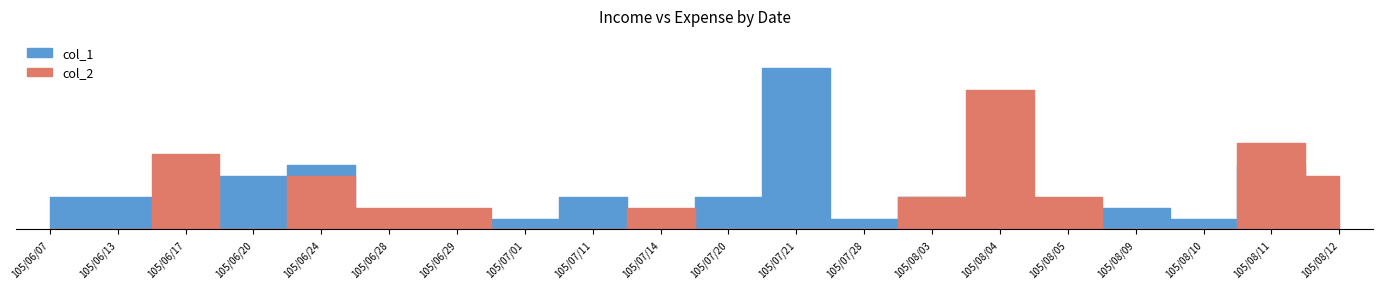

True or false: col_1 has more than 2 points higher than both neighbors.

True